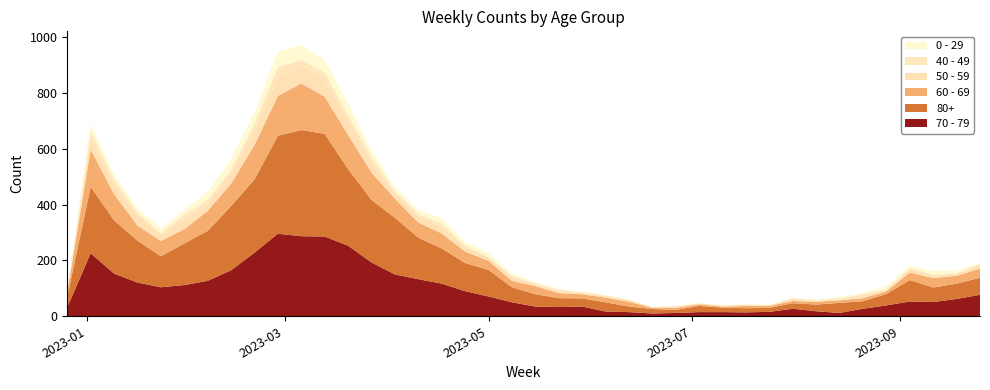

Reading right to left, what are all the values shown in this chart?

70 - 79: 2023-09-25=77	2023-09-18=62	2023-09-11=51	2023-09-04=53	2023-08-28=39	2023-08-21=27	2023-08-14=12	2023-08-07=18	2023-07-31=27	2023-07-24=16	2023-07-17=14	2023-07-10=15	2023-07-03=15	2023-06-26=12	2023-06-19=10	2023-06-12=15	2023-06-05=17	2023-05-29=35	2023-05-22=33	2023-05-15=35	2023-05-08=50	2023-05-01=71	2023-04-24=90	2023-04-17=117	2023-04-10=133	2023-04-03=150	2023-03-27=193	2023-03-20=253	2023-03-13=286	2023-03-06=287	2023-02-27=296	2023-02-20=228	2023-02-13=165	2023-02-06=127	2023-01-30=112	2023-01-23=104	2023-01-16=121	2023-01-09=153	2023-01-02=226	2022-12-26=32
80+: 2023-09-25=61	2023-09-18=55	2023-09-11=52	2023-09-04=77	2023-08-28=41	2023-08-21=27	2023-08-14=36	2023-08-07=24	2023-07-31=20	2023-07-24=14	2023-07-17=15	2023-07-10=16	2023-07-03=22	2023-06-26=11	2023-06-19=16	2023-06-12=20	2023-06-05=33	2023-05-29=29	2023-05-22=32	2023-05-15=44	2023-05-08=54	2023-05-01=95	2023-04-24=101	2023-04-17=126	2023-04-10=149	2023-04-03=203	2023-03-27=224	2023-03-20=275	2023-03-13=368	2023-03-06=381	2023-02-27=351	2023-02-20=263	2023-02-13=230	2023-02-06=179	2023-01-30=149	2023-01-23=111	2023-01-16=150	2023-01-09=191	2023-01-02=238	2022-12-26=38
60 - 69: 2023-09-25=33	2023-09-18=28	2023-09-11=34	2023-09-04=27	2023-08-28=9	2023-08-21=11	2023-08-14=9	2023-08-07=10	2023-07-31=8	2023-07-24=7	2023-07-17=8	2023-07-10=4	2023-07-03=6	2023-06-26=7	2023-06-19=4	2023-06-12=17	2023-06-05=17	2023-05-29=15	2023-05-22=18	2023-05-15=29	2023-05-08=23	2023-05-01=33	2023-04-24=41	2023-04-17=54	2023-04-10=54	2023-04-03=69	2023-03-27=98	2023-03-20=122	2023-03-13=133	2023-03-06=167	2023-02-27=143	2023-02-20=123	2023-02-13=80	2023-02-06=72	2023-01-30=51	2023-01-23=55	2023-01-16=54	2023-01-09=94	2023-01-02=134	2022-12-26=16
50 - 59: 2023-09-25=13	2023-09-18=8	2023-09-11=9	2023-09-04=13	2023-08-28=6	2023-08-21=11	2023-08-14=2	2023-08-07=5	2023-07-31=8	2023-07-24=2	2023-07-17=4	2023-07-10=3	2023-07-03=3	2023-06-26=6	2023-06-19=2	2023-06-12=6	2023-06-05=6	2023-05-29=5	2023-05-22=6	2023-05-15=7	2023-05-08=15	2023-05-01=12	2023-04-24=16	2023-04-17=25	2023-04-10=23	2023-04-03=20	2023-03-27=41	2023-03-20=56	2023-03-13=65	2023-03-06=65	2023-02-27=68	2023-02-20=55	2023-02-13=38	2023-02-06=26	2023-01-30=37	2023-01-23=21	2023-01-16=38	2023-01-09=37	2023-01-02=44	2022-12-26=5
40 - 49: 2023-09-25=5	2023-09-18=1	2023-09-11=4	2023-09-04=3	2023-08-28=1	2023-08-21=4	2023-08-14=5	2023-08-07=0	2023-07-31=2	2023-07-24=1	2023-07-17=0	2023-07-10=1	2023-07-03=0	2023-06-26=0	2023-06-19=1	2023-06-12=1	2023-06-05=2	2023-05-29=3	2023-05-22=6	2023-05-15=3	2023-05-08=4	2023-05-01=2	2023-04-24=7	2023-04-17=11	2023-04-10=8	2023-04-03=8	2023-03-27=16	2023-03-20=16	2023-03-13=23	2023-03-06=19	2023-02-27=36	2023-02-20=23	2023-02-13=13	2023-02-06=14	2023-01-30=15	2023-01-23=8	2023-01-16=8	2023-01-09=16	2023-01-02=21	2022-12-26=4
0 - 29: 2023-09-25=3	2023-09-18=10	2023-09-11=13	2023-09-04=9	2023-08-28=12	2023-08-21=3	2023-08-14=5	2023-08-07=4	2023-07-31=2	2023-07-24=2	2023-07-17=2	2023-07-10=2	2023-07-03=3	2023-06-26=1	2023-06-19=1	2023-06-12=2	2023-06-05=1	2023-05-29=2	2023-05-22=3	2023-05-15=4	2023-05-08=8	2023-05-01=13	2023-04-24=11	2023-04-17=20	2023-04-10=15	2023-04-03=13	2023-03-27=24	2023-03-20=40	2023-03-13=44	2023-03-06=54	2023-02-27=55	2023-02-20=38	2023-02-13=39	2023-02-06=28	2023-01-30=18	2023-01-23=15	2023-01-16=17	2023-01-09=17	2023-01-02=26	2022-12-26=4